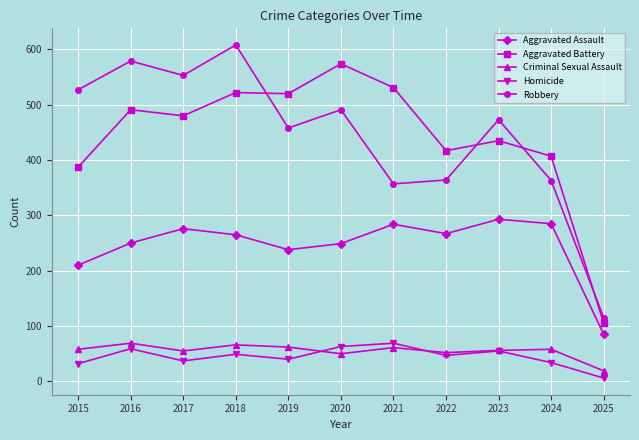

True or false: Criminal Sexual Assault and Robbery cross at least once.

False